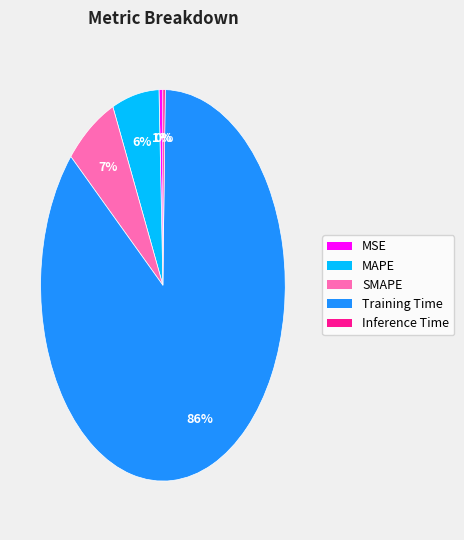

How many segments does this pie chart have?

5